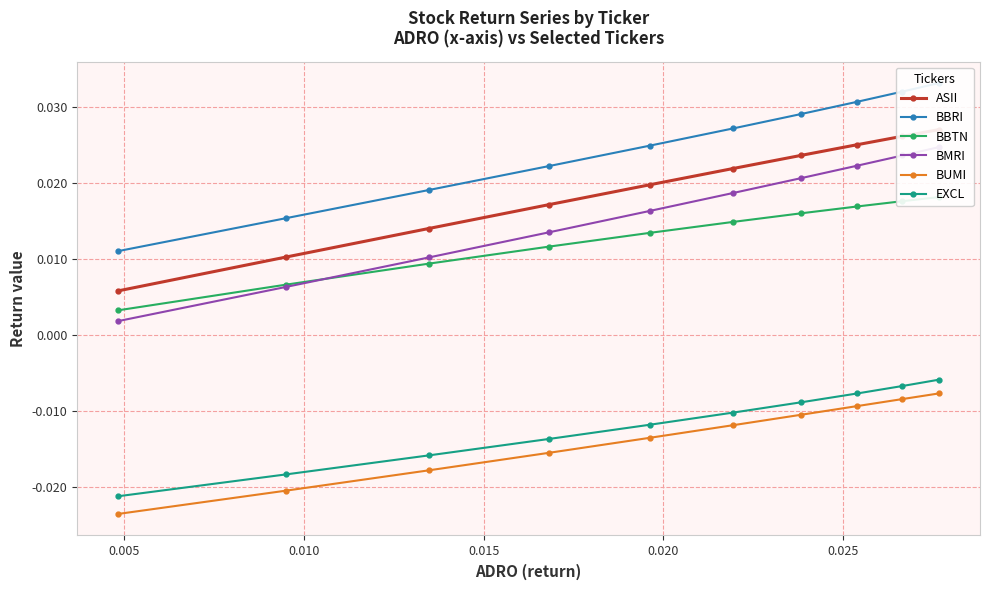

Which series has the widest spread of values?

BMRI